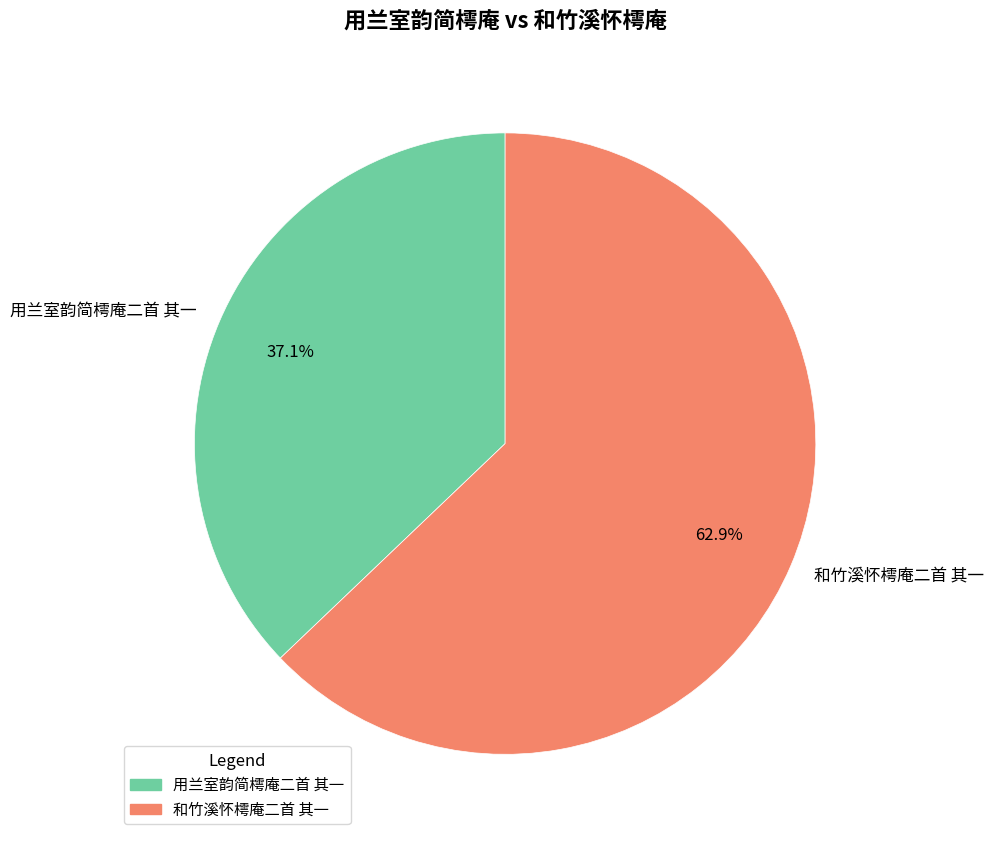

What is the smallest slice in the pie chart?

用兰室韵简樗庵二首 其一